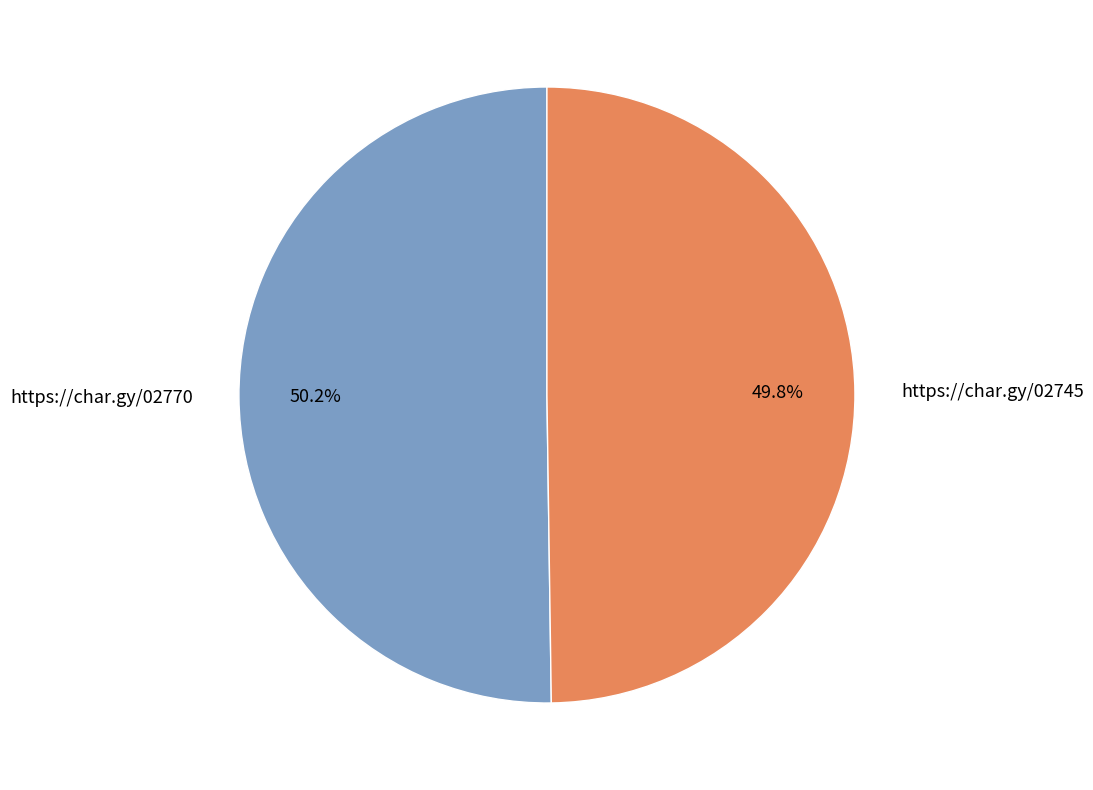

Is there a majority slice in this chart?

Yes